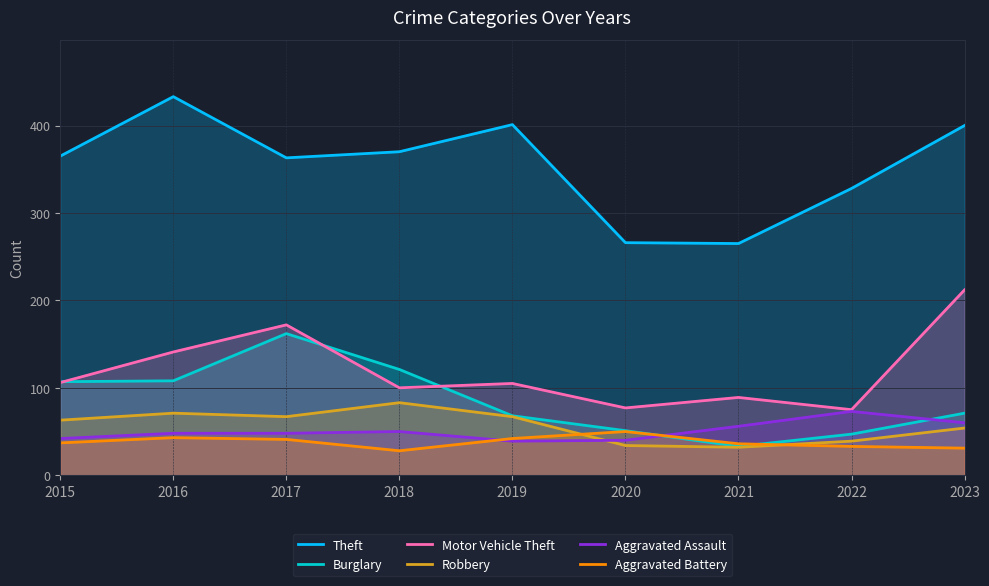

Does the chart display data point markers on the line(s)?

No